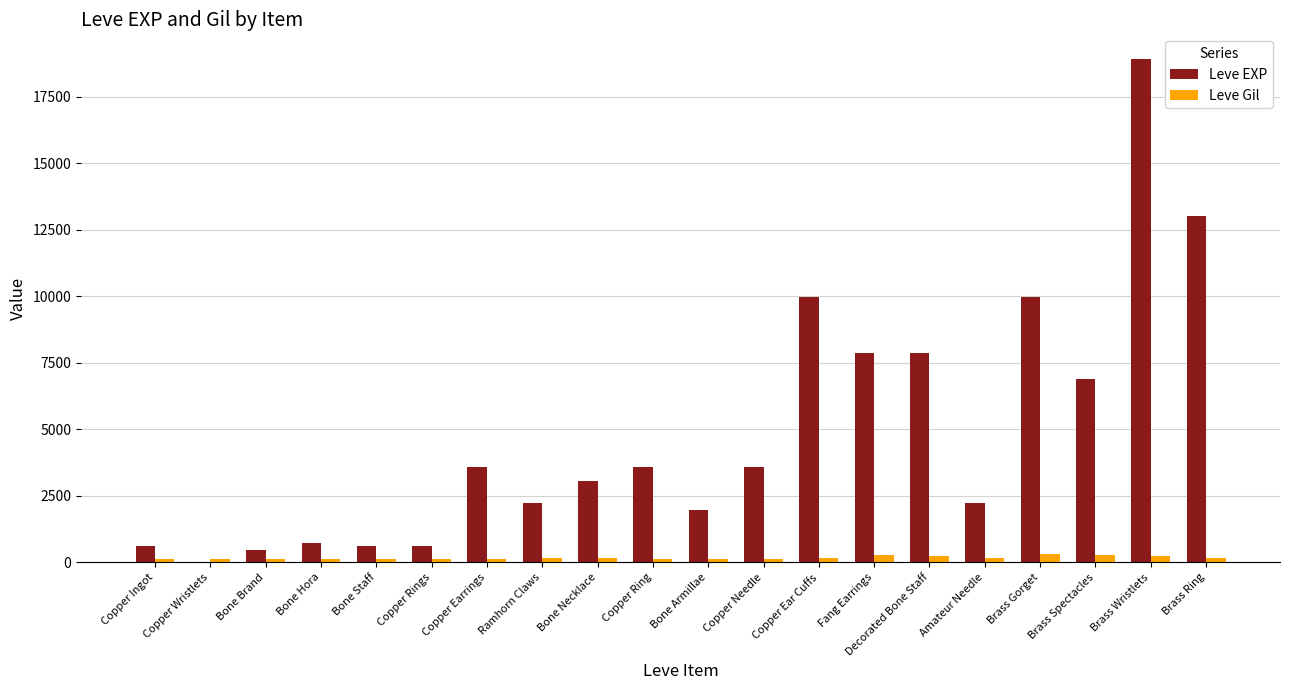

Count the number of data series in this chart.

2